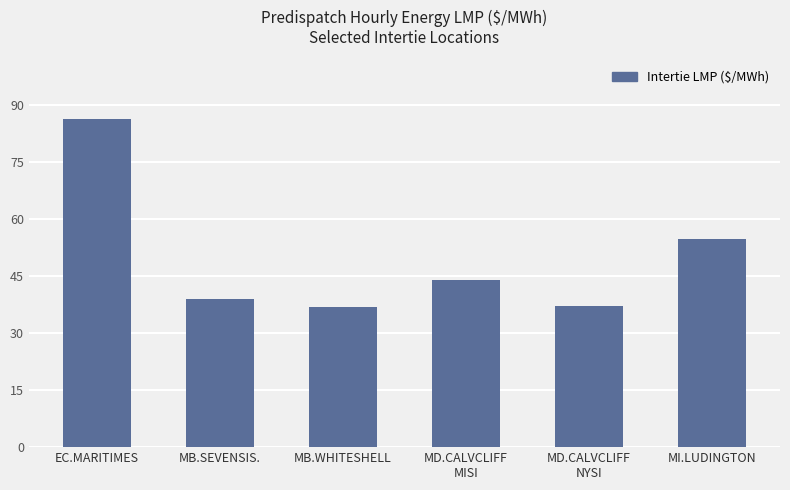

True or false: the data shows 38.9 at MB.SEVENSIS..

True